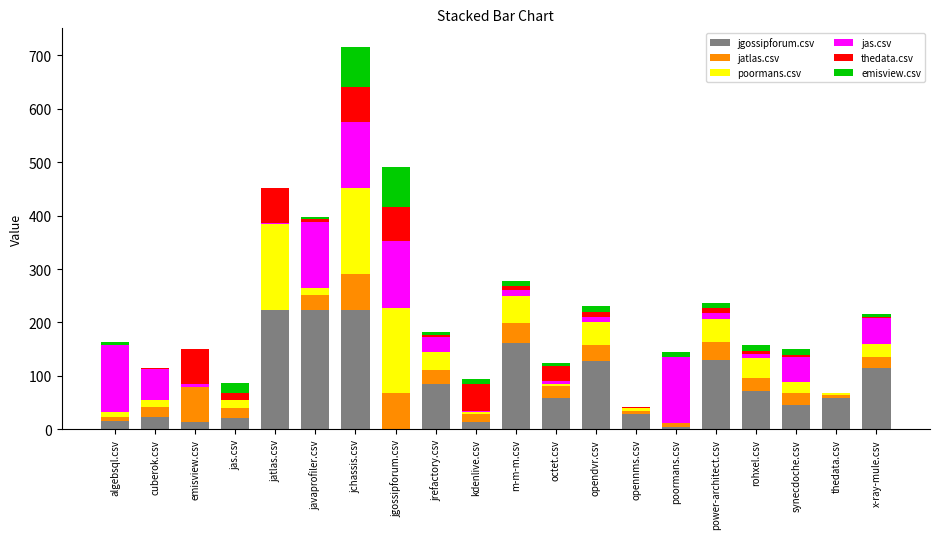

True or false: jgossipforum.csv has a value of 72 at rohxel.csv.

True